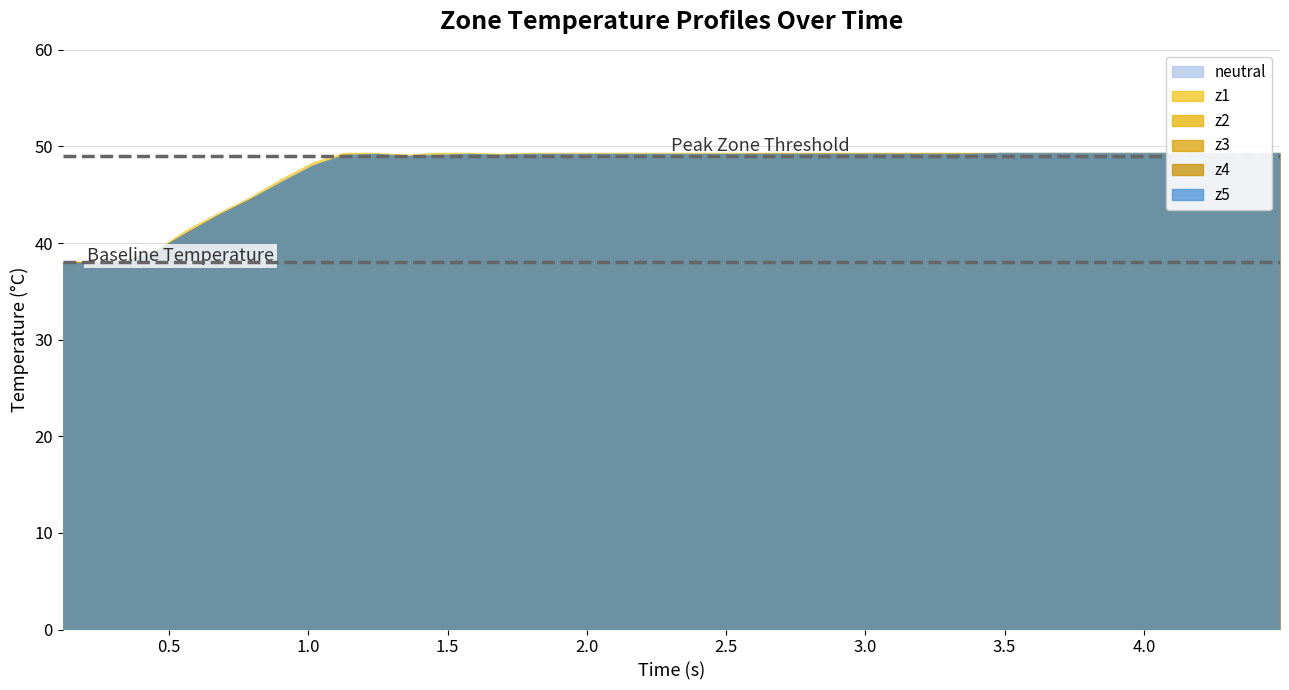

True or false: z3 and z5 intersect in this chart.

False